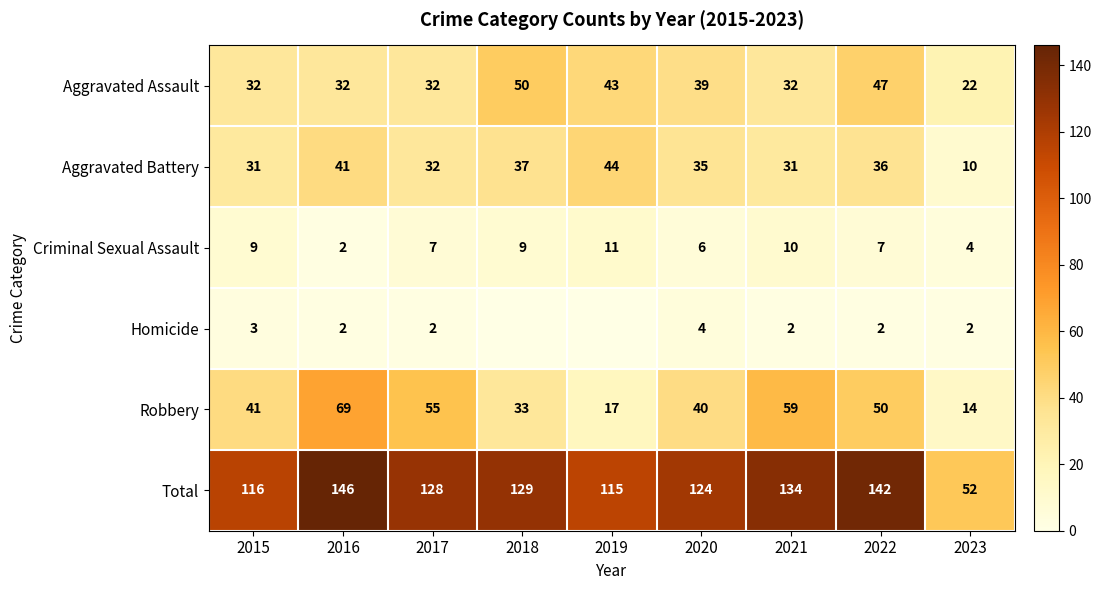

Between 2022 and 2023, which series saw the biggest shift?

Total